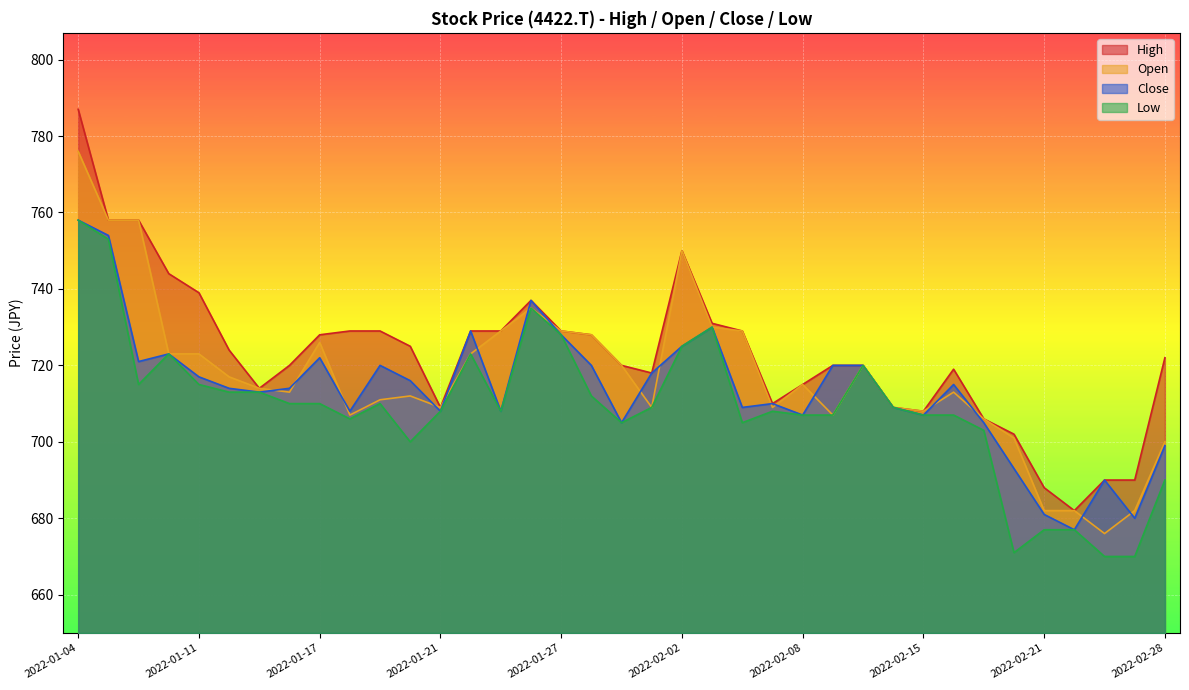

Between 2022-01-05 and 2022-02-16, which series saw the biggest shift?

Low